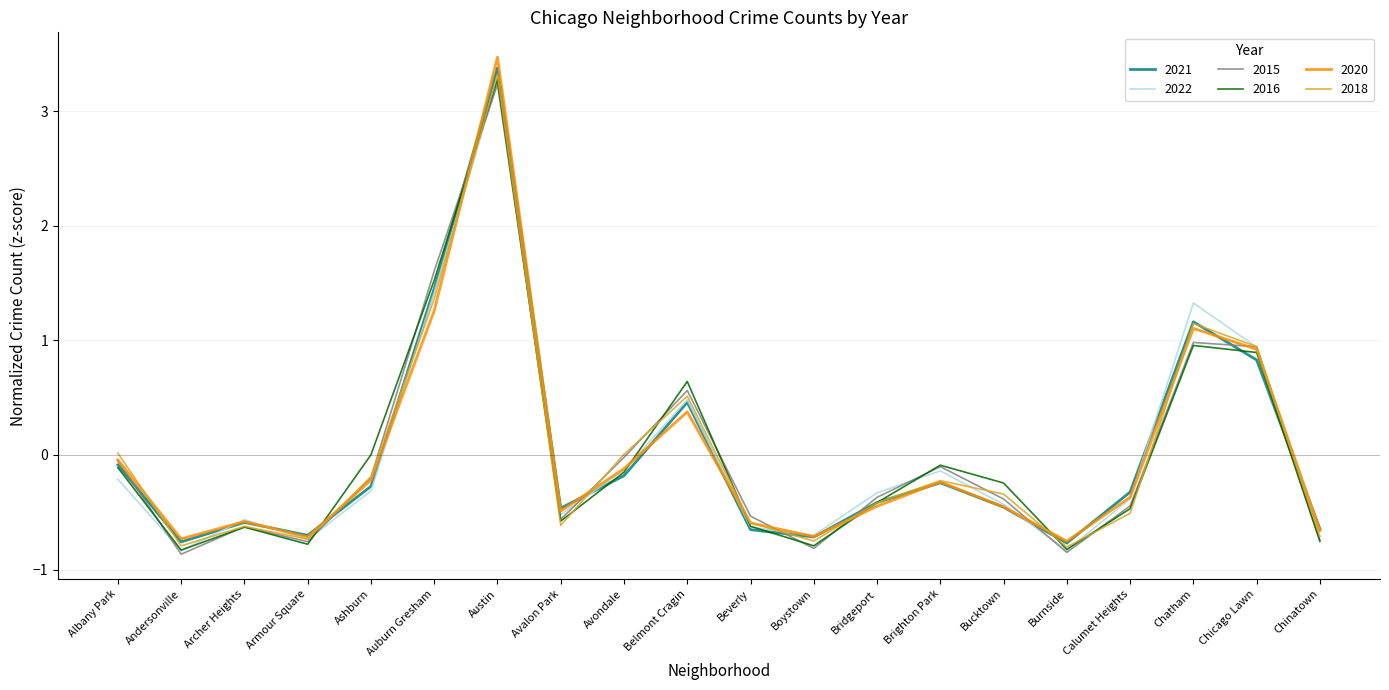

What is the sum of the 2015 values at Chicago Lawn and Auburn Gresham?

2.5